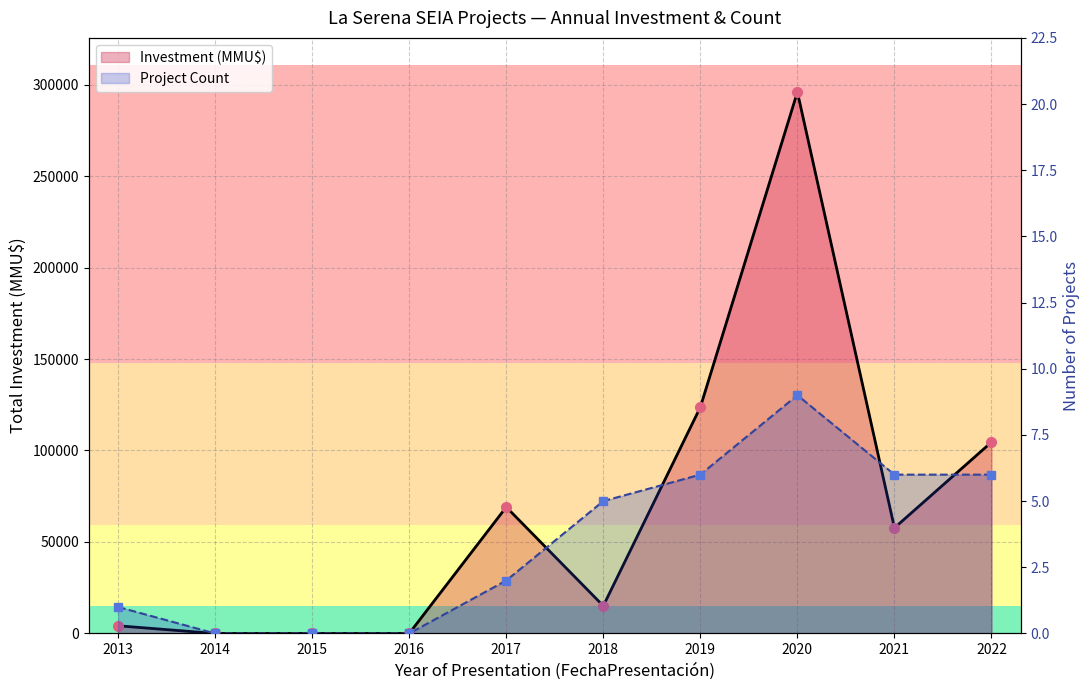

True or false: Project Count and Investment (MMU$) cross at least once.

False